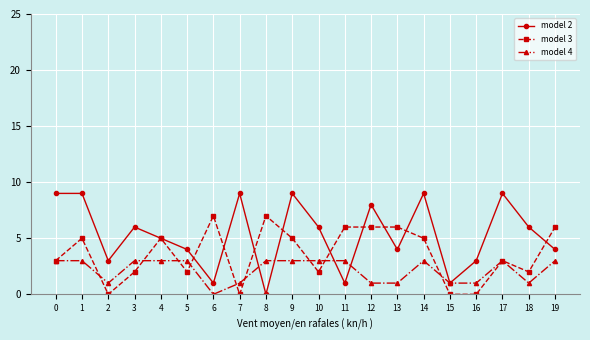

Which series has the widest spread of values?

model 2